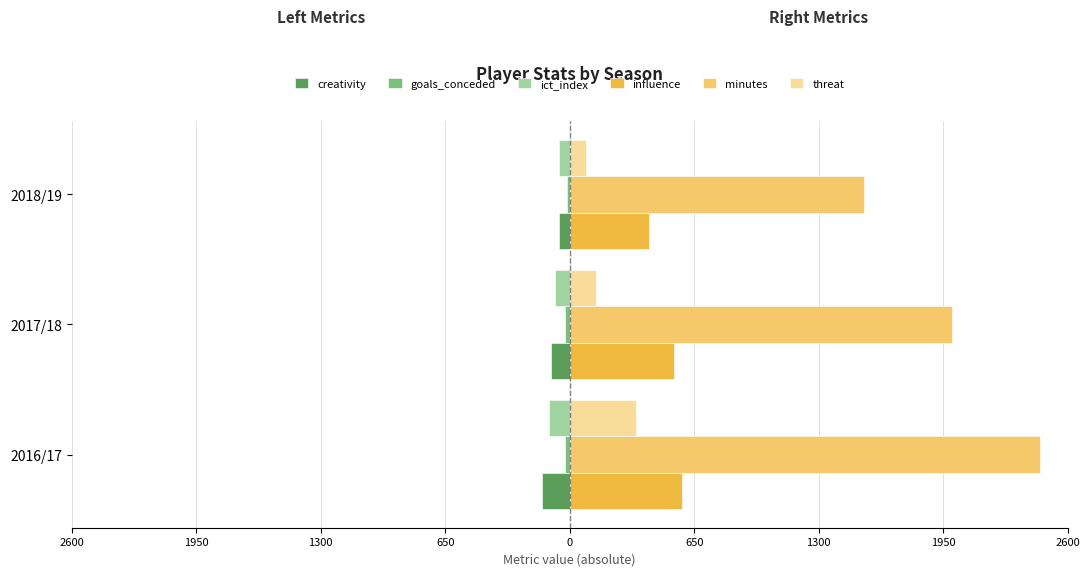

Are the bars grouped side by side (vs. stacked)?

Yes